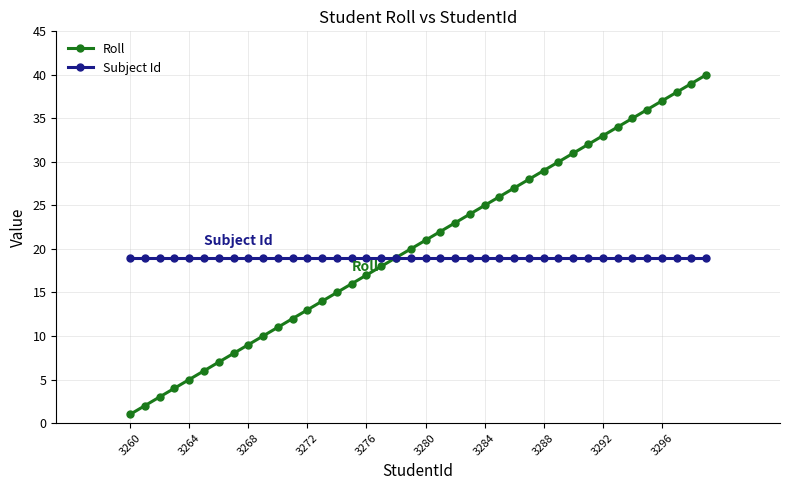

List the series in order of their peak value, highest first.

Roll, Subject Id